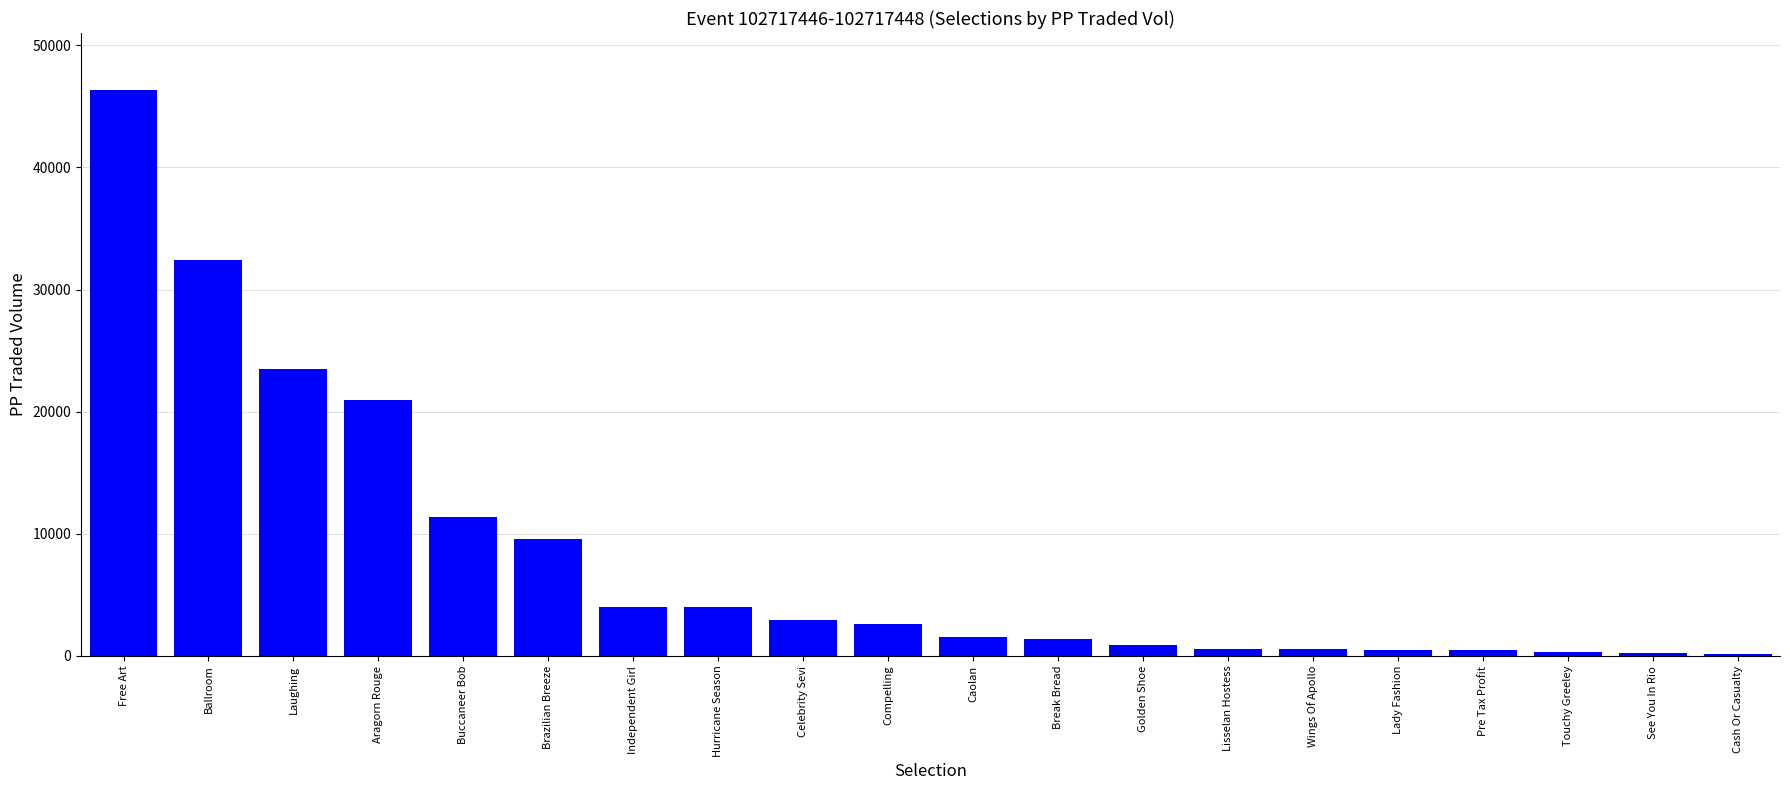

Which has a higher value, Ballroom or Hurricane Season?

Ballroom